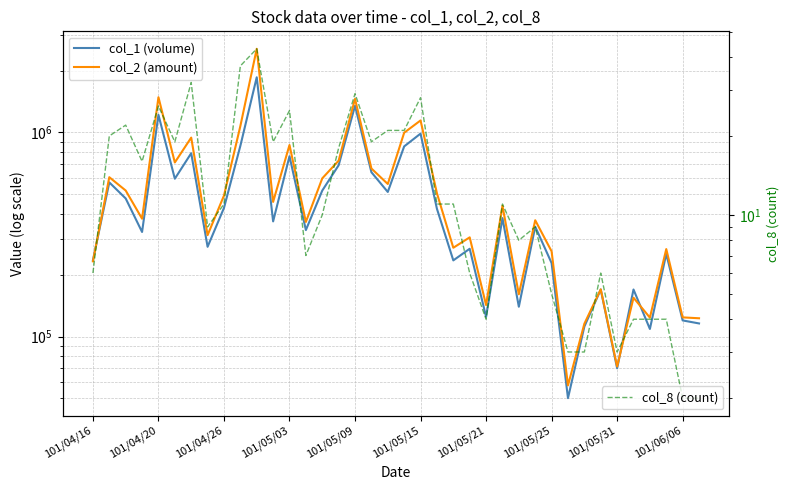

Between 101/04/20 and 101/04/26, which series saw the biggest shift?

col_2 (amount)